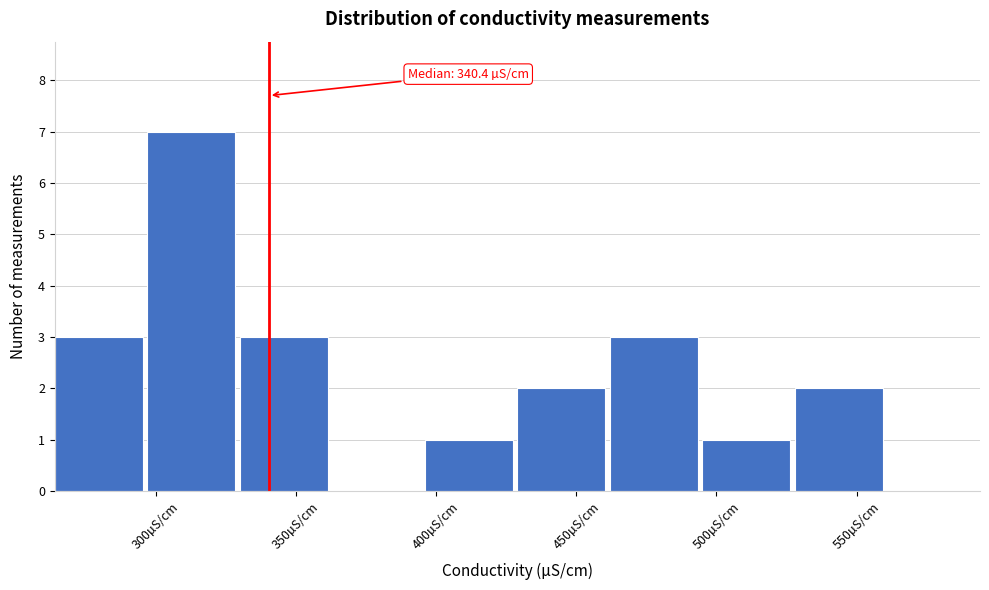

Which range on the x-axis has the tallest bar?

297 to 330